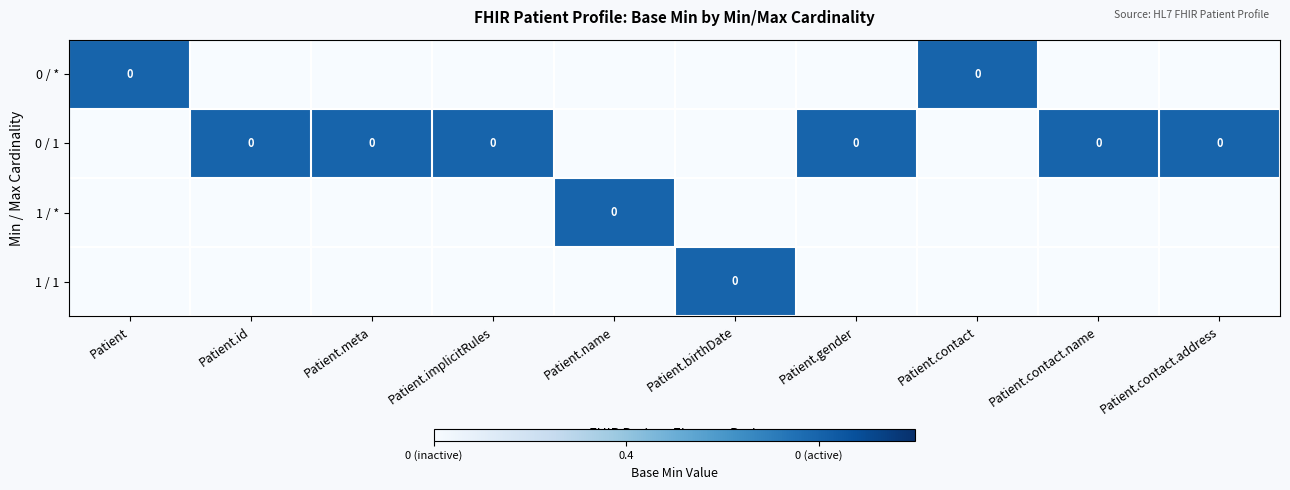

Between Patient.birthDate and Patient, which is larger?

Patient